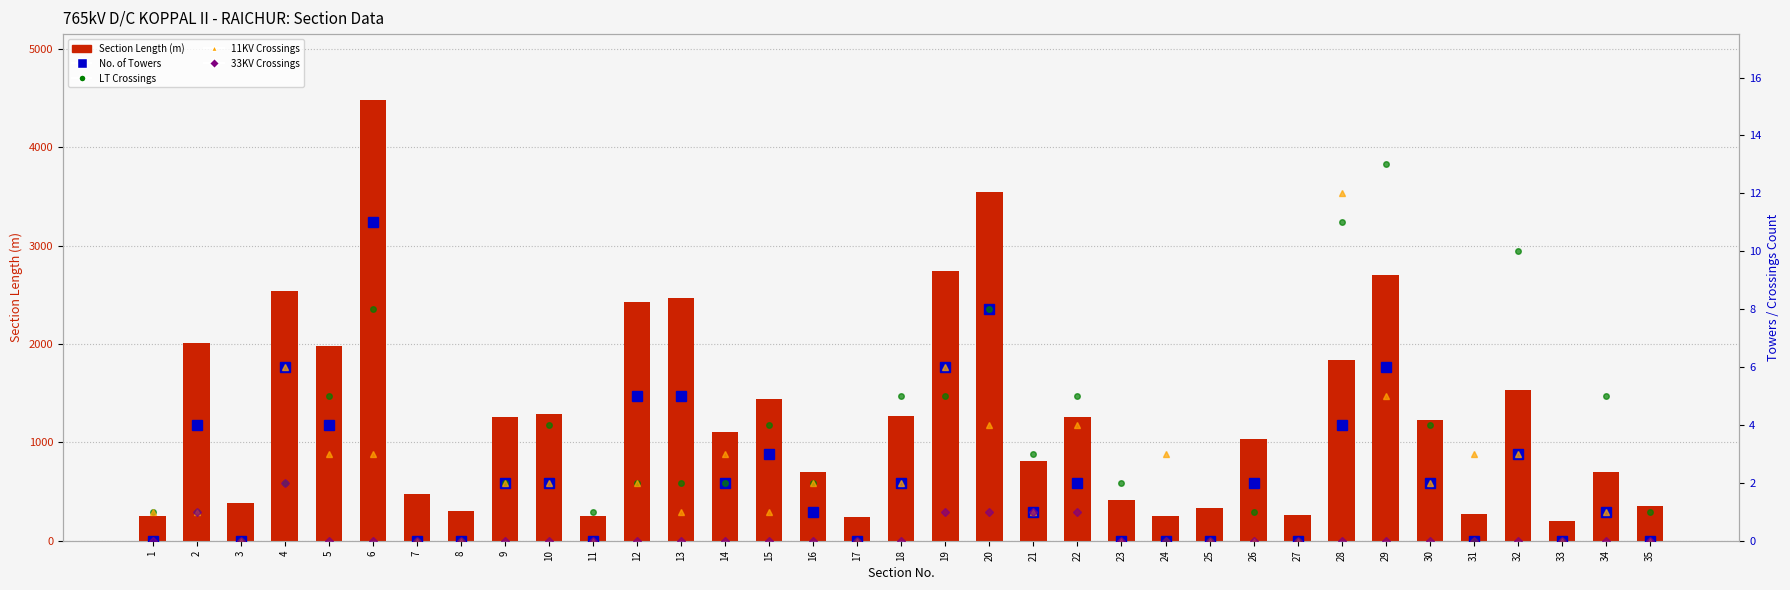

Which series has the largest total across all categories?

Section Length (m)